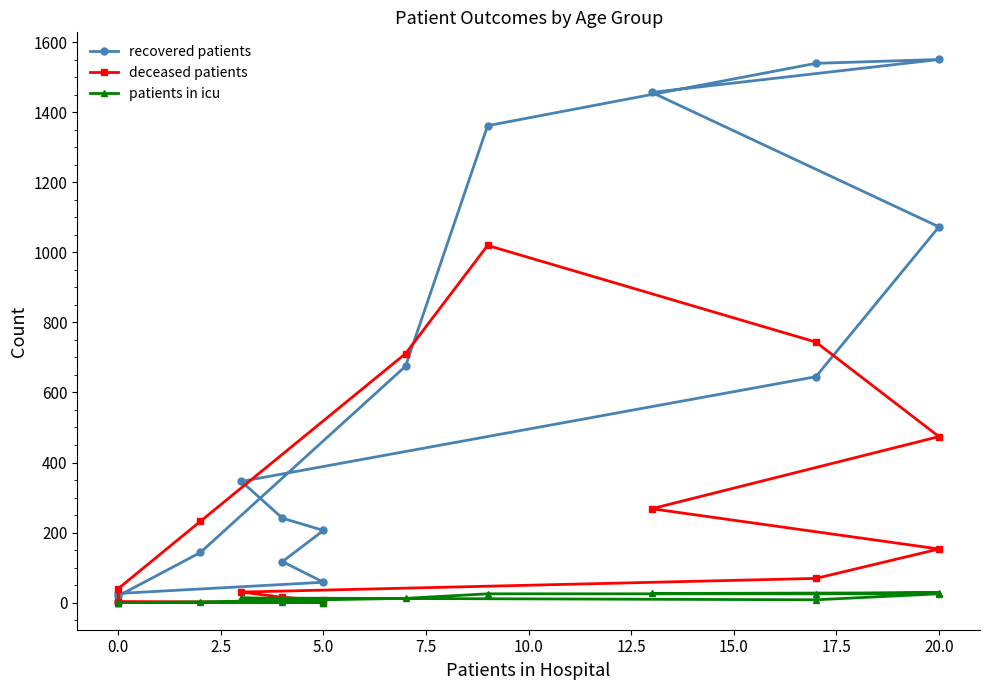

Which label corresponds to the largest value in the chart?

20.0